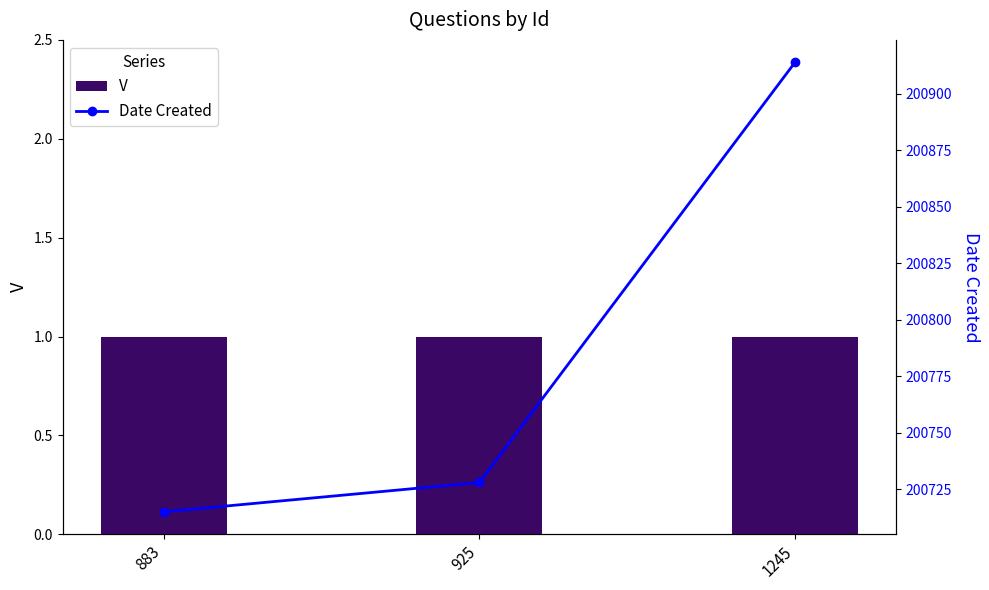

At how many categories does at least one series exceed 108578?

3